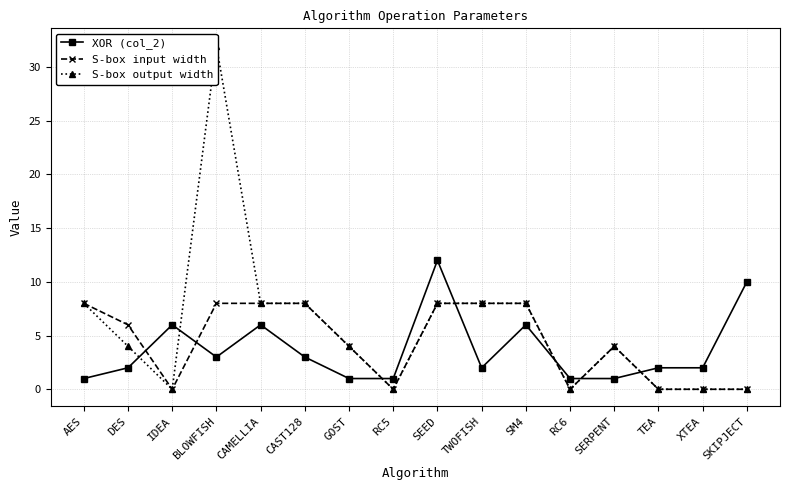

How many lines are shown in the chart?

3